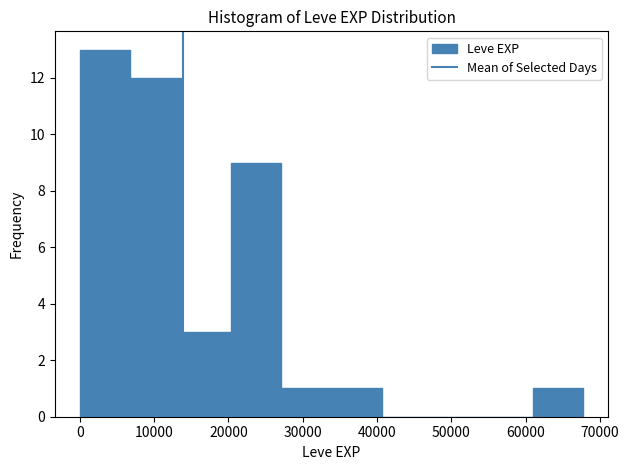

Reading left to right, list every bar in this chart as the range it spans on the x-axis followed by its height. Neither the bar edges nor the heights are printed on the chart, so give them approximately, as read against the axes.

0 to 7000: 13
7000 to 14000: 12
14000 to 20000: 3
20000 to 27000: 9
27000 to 34000: 1
34000 to 41000: 1
41000 to 47000: 0
47000 to 54000: 0
54000 to 61000: 0
61000 to 68000: 1